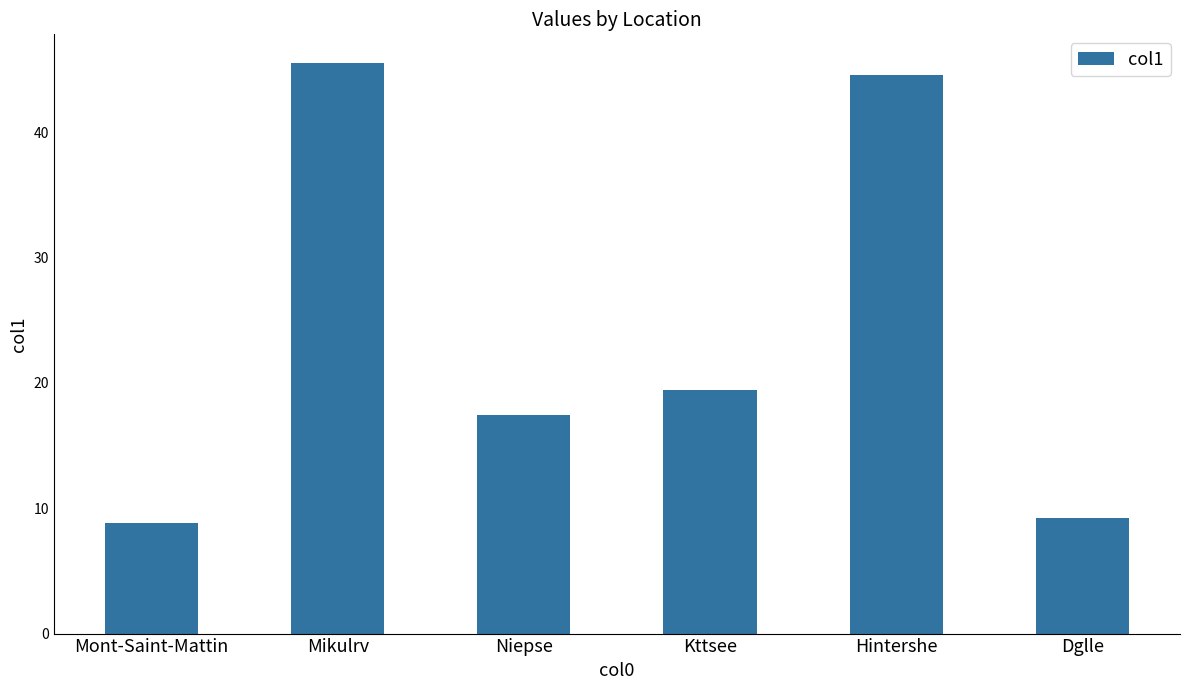

What is the greatest value displayed?

45.5